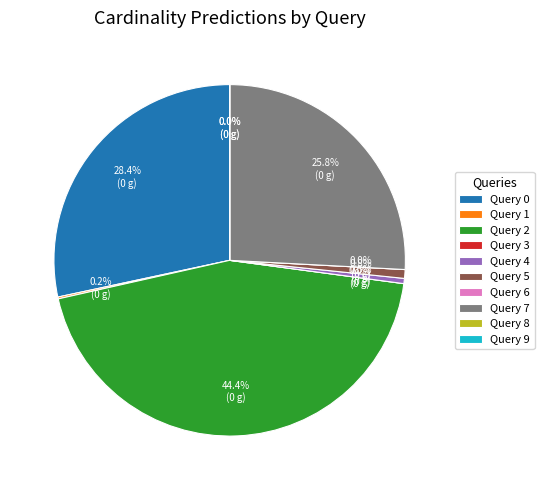

What is the largest slice in the pie chart?

Query 2